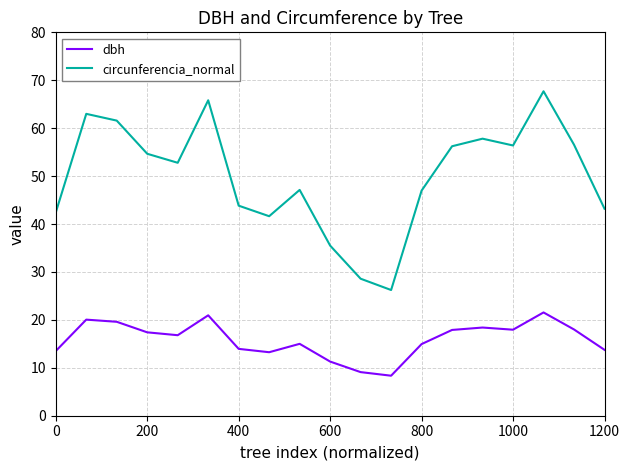

Which series has the widest spread of values?

circunferencia_normal